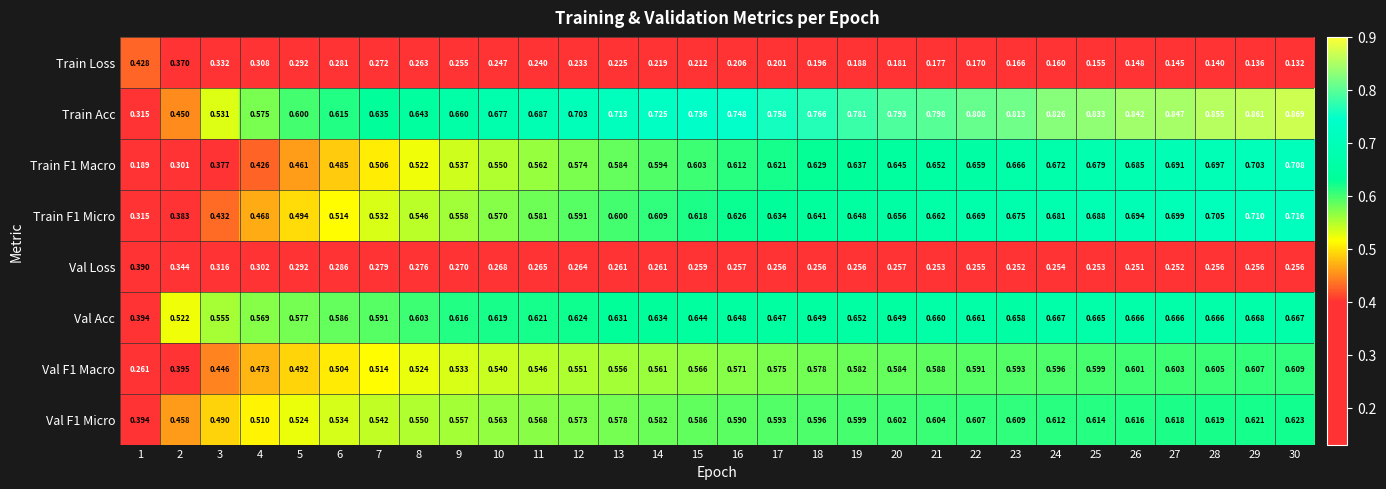

Is the value of Train Loss at 14 greater than the value of Val F1 Micro at 10?

No